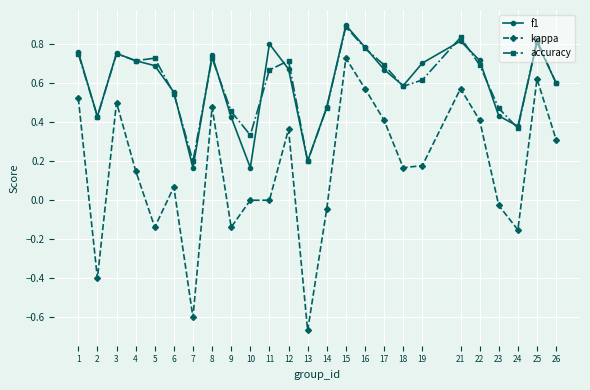

True or false: kappa and accuracy intersect in this chart.

False